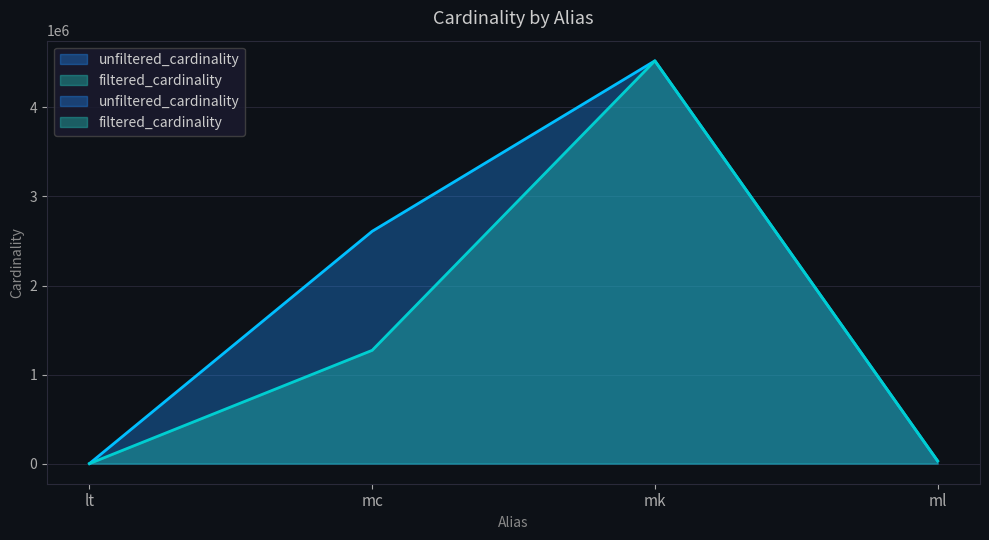

What is the average value of the filtered_cardinality series?

1456479